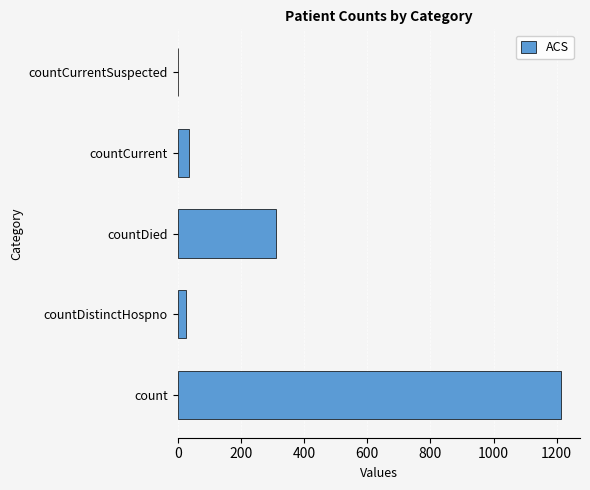

Reading bottom to top, extract all data points from this chart.

count=1213	countDistinctHospno=27	countDied=310	countCurrent=37	countCurrentSuspected=0